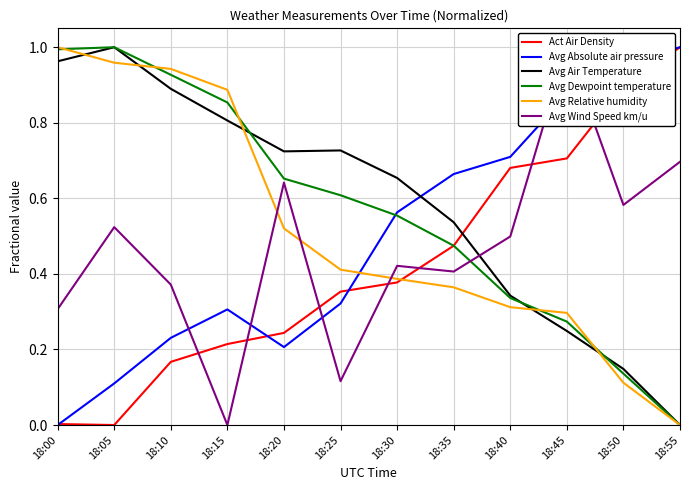

Does the chart have visible grid lines?

Yes